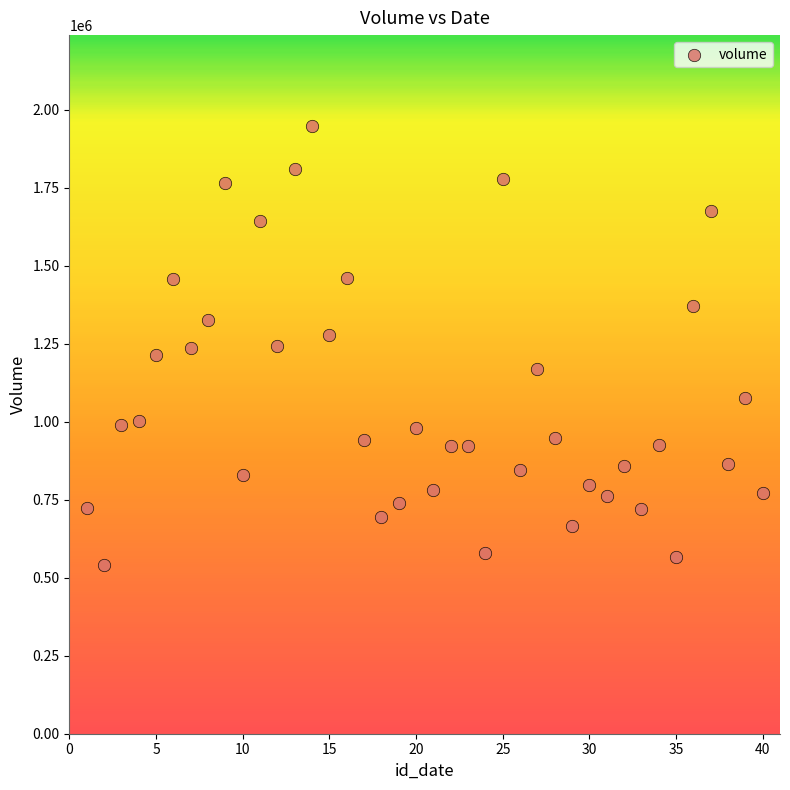

What is the range of X values (max minus min)?

39